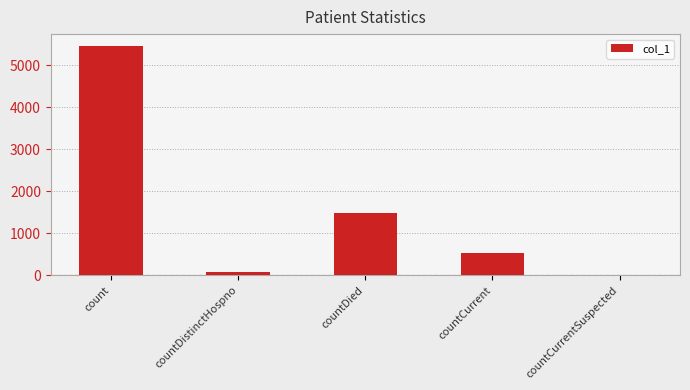

Are the bars grouped side by side (vs. stacked)?

No